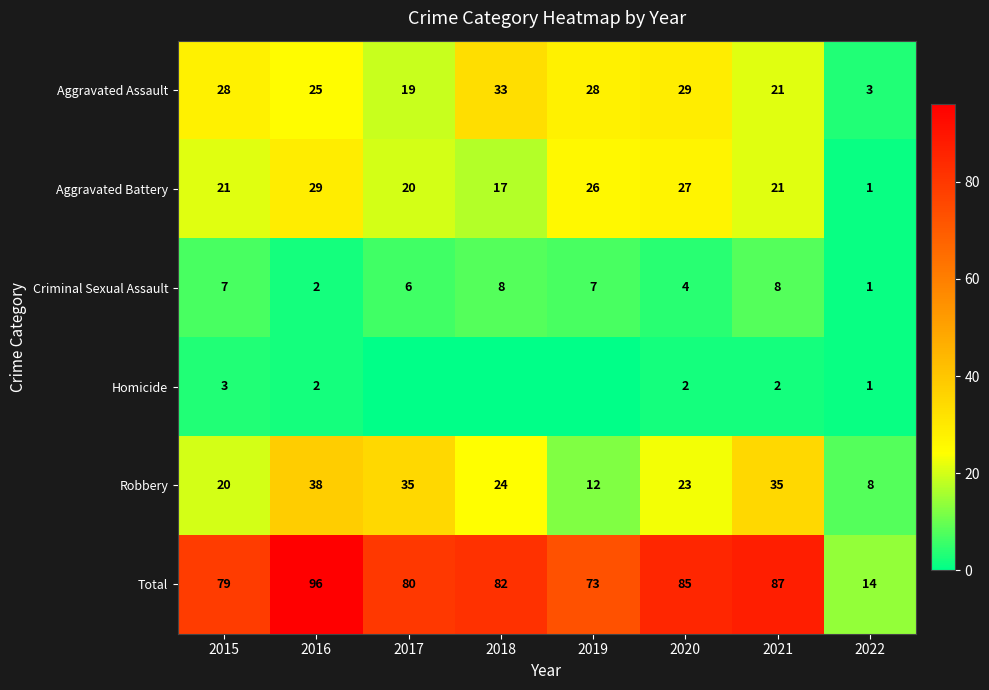

At which label does Aggravated Assault reach its minimum?

2022